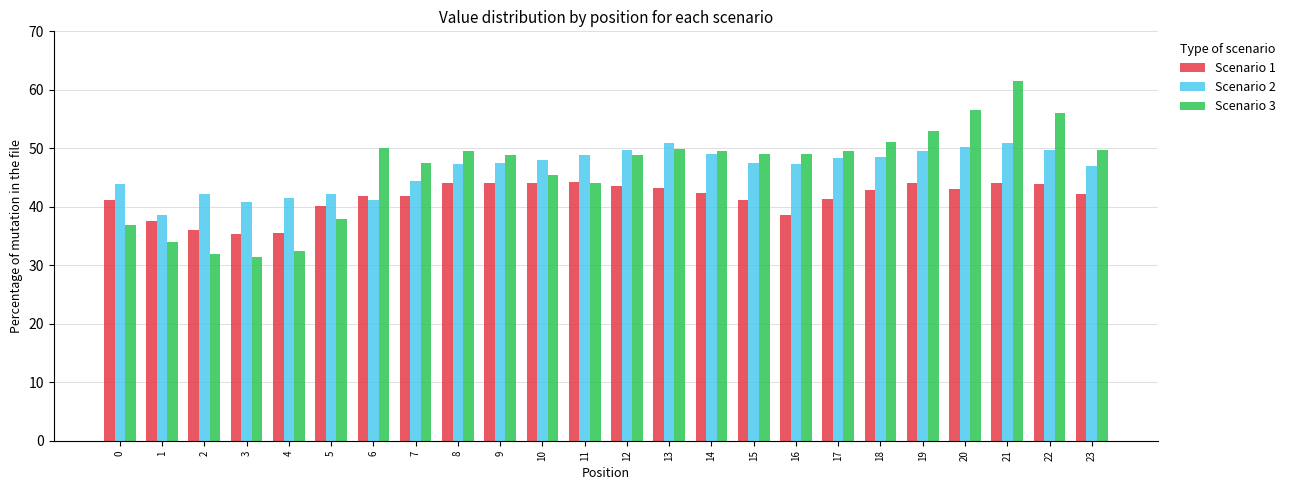

Is the value of Scenario 3 at 21 greater than the value of Scenario 1 at 10?

Yes